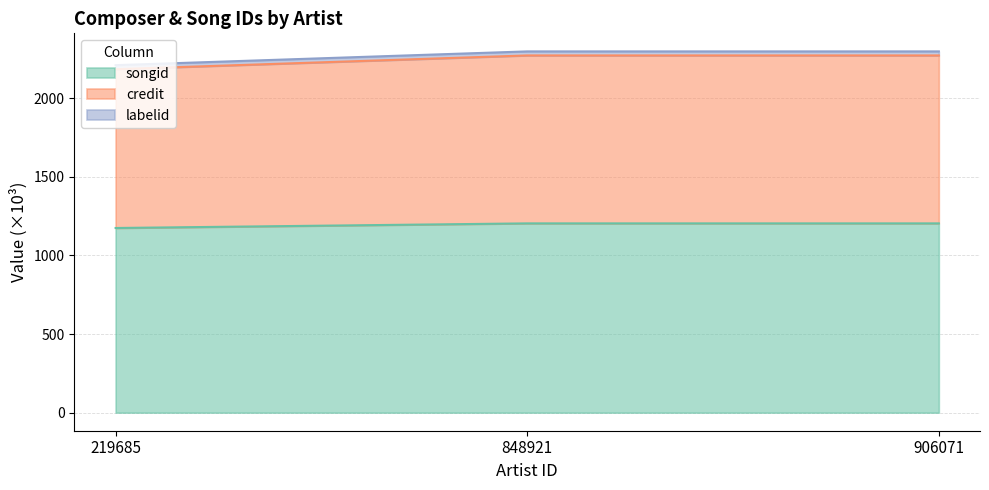

Where is credit nearest to the value 2228?

219685